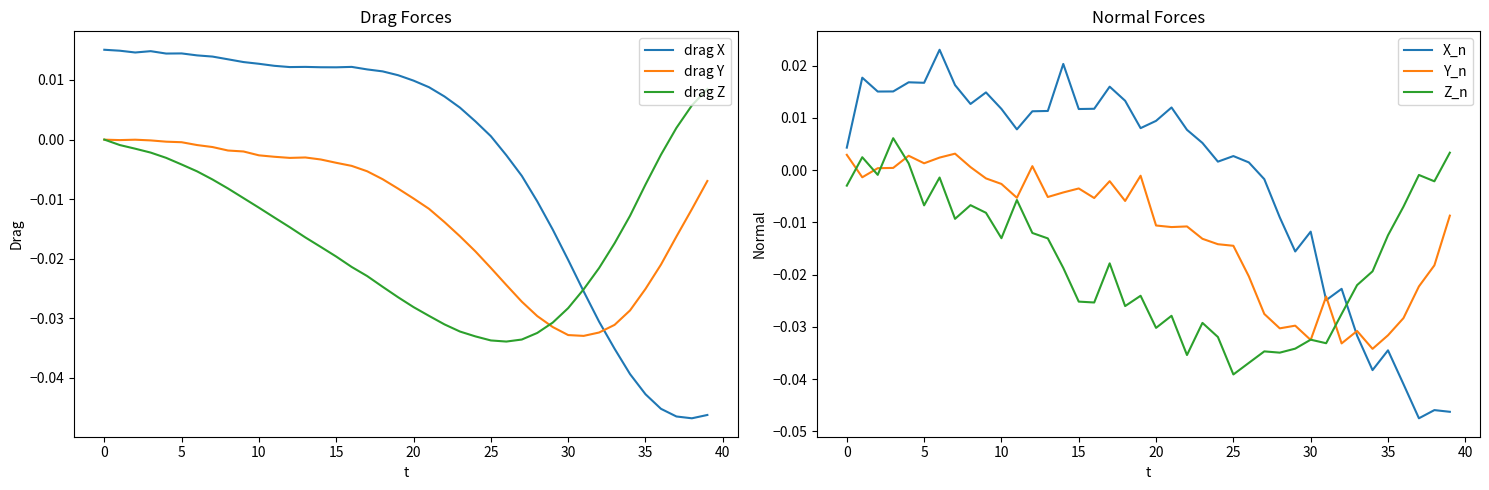

True or false: drag Y and drag X cross at least once.

True